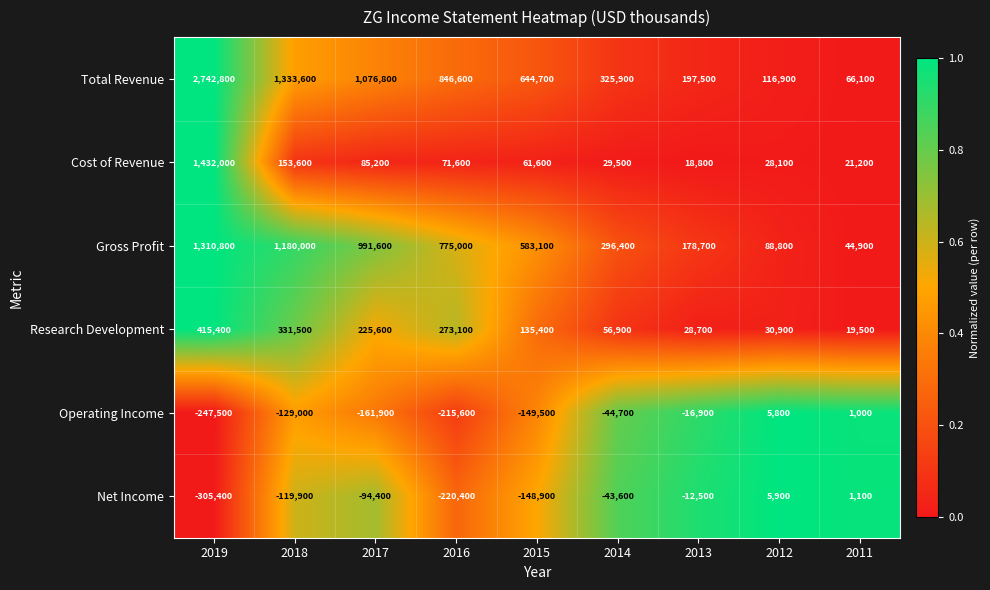

At which label does Gross Profit first exceed 583100?

2019